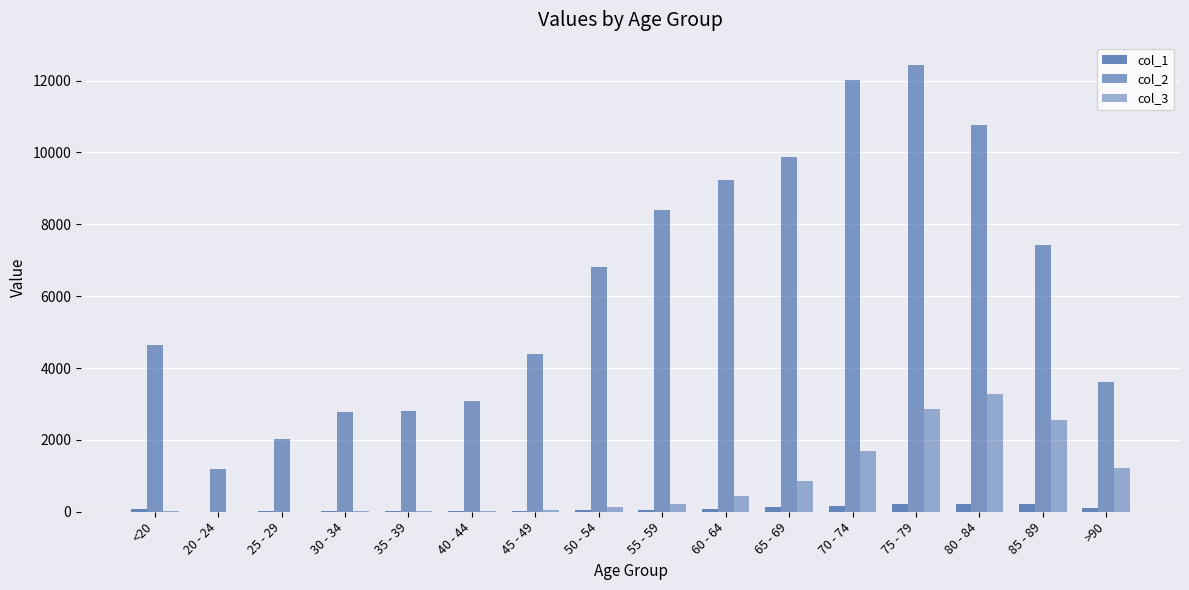

Count the number of data series in this chart.

3